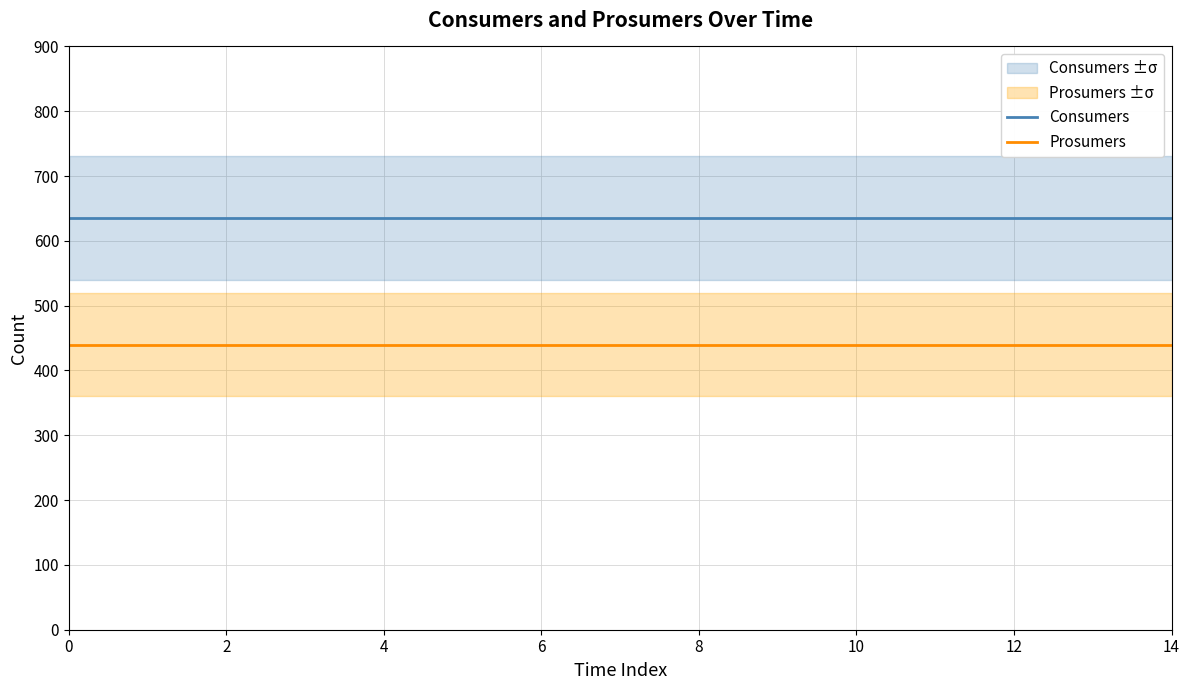

Reading left to right, what are all the values shown in this chart?

Consumers: 635	635	635	635	635	635	635	635	635	635	635	635	635	635	635
Prosumers: 440	440	440	440	440	440	440	440	440	440	440	440	440	440	440